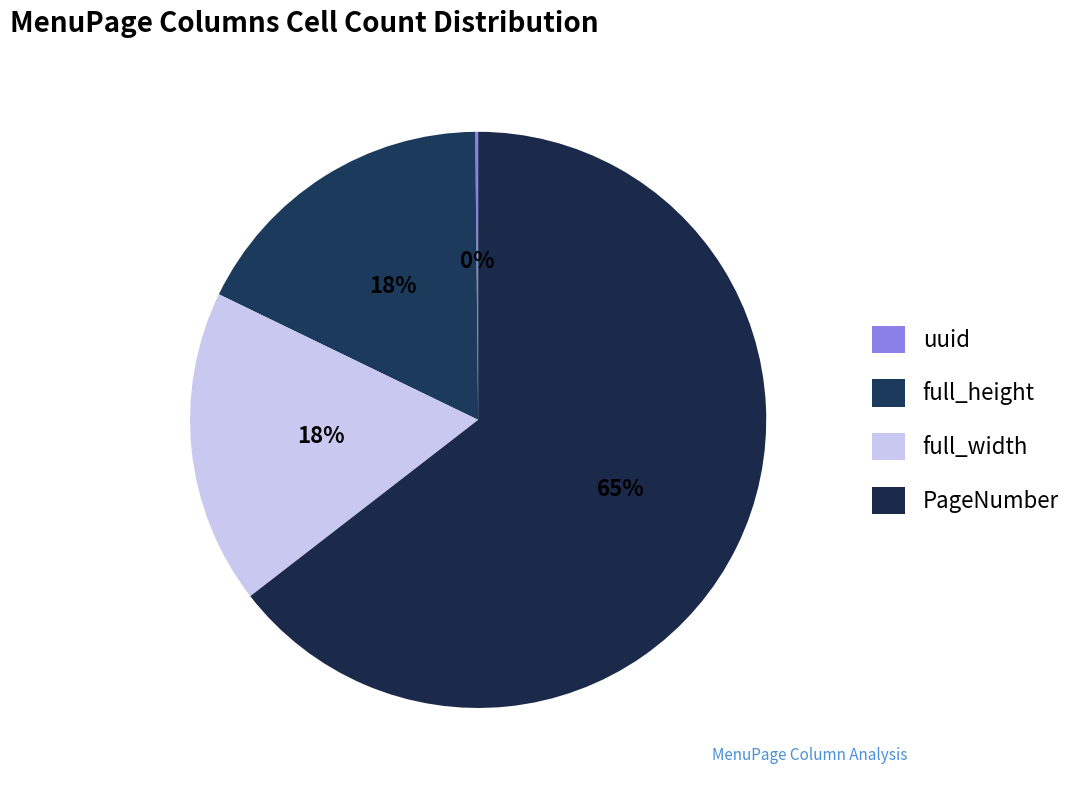

What is the smallest slice in the pie chart?

uuid